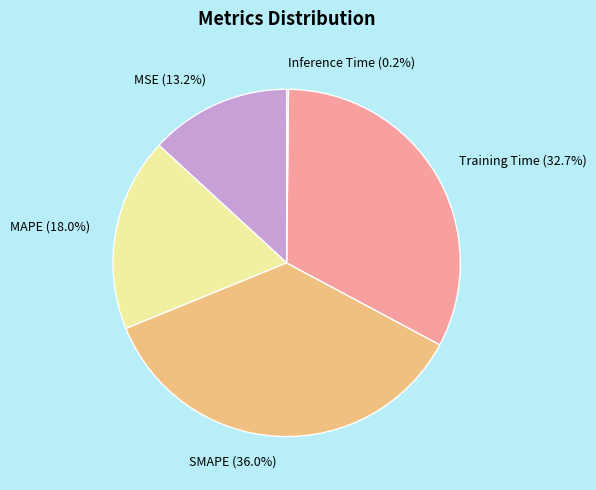

To the nearest percent, what is the difference between the largest and smallest slice percentages?

36%